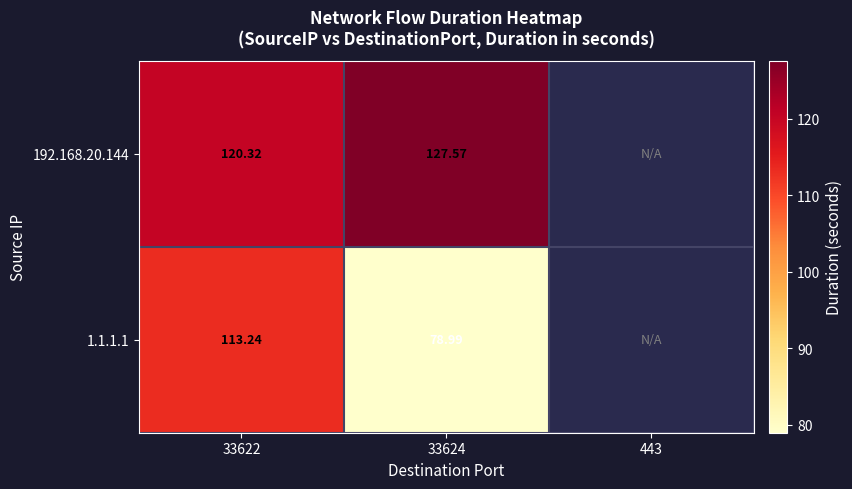

At which label is 1.1.1.1 closest to 96?

33624